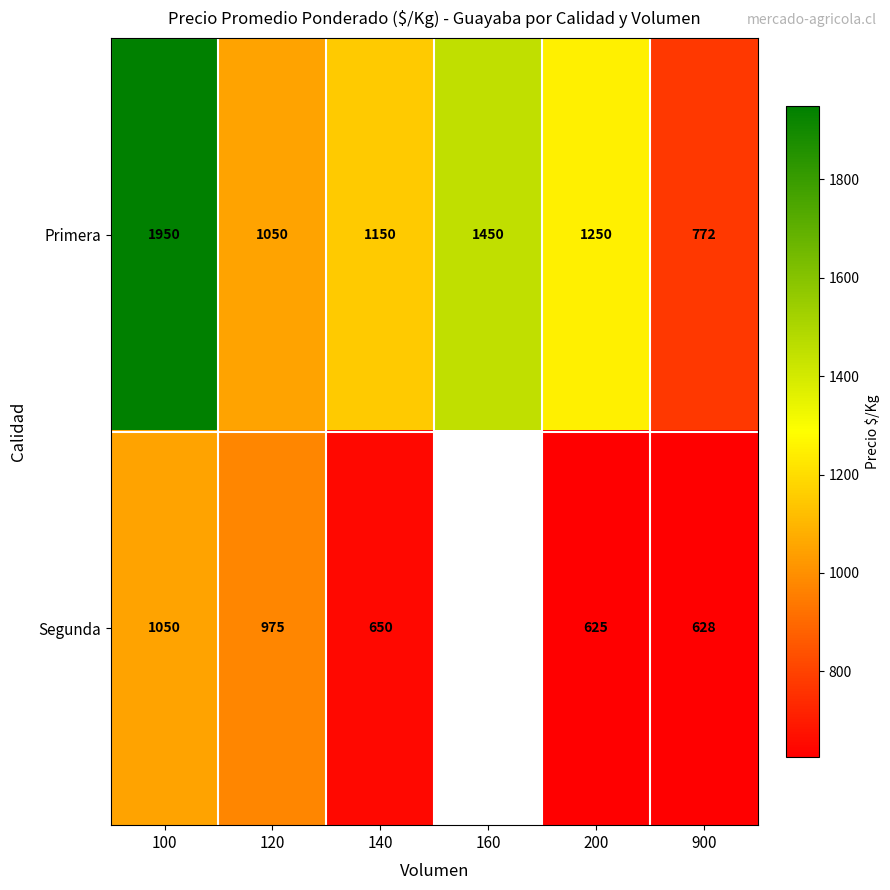

What value does the Primera series have at 900?

772